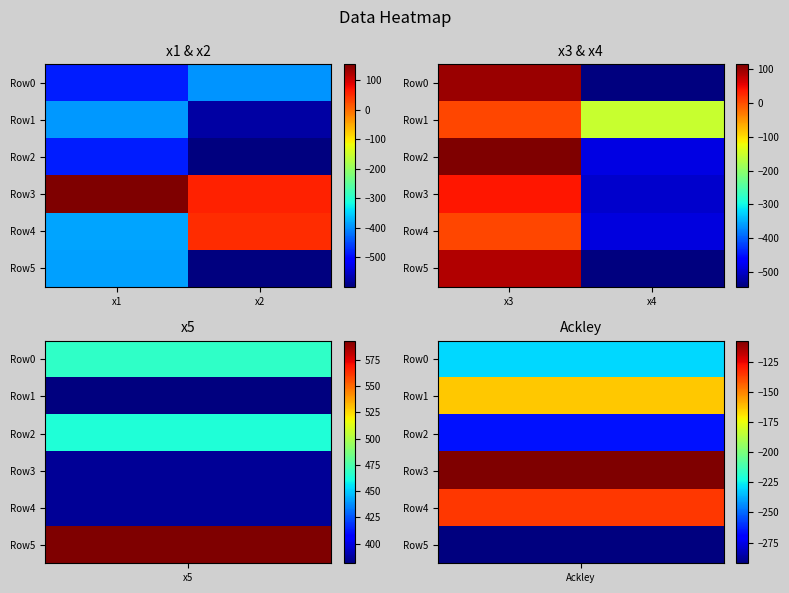

What is the difference between the Row4 values at x3 and x4?

493.8